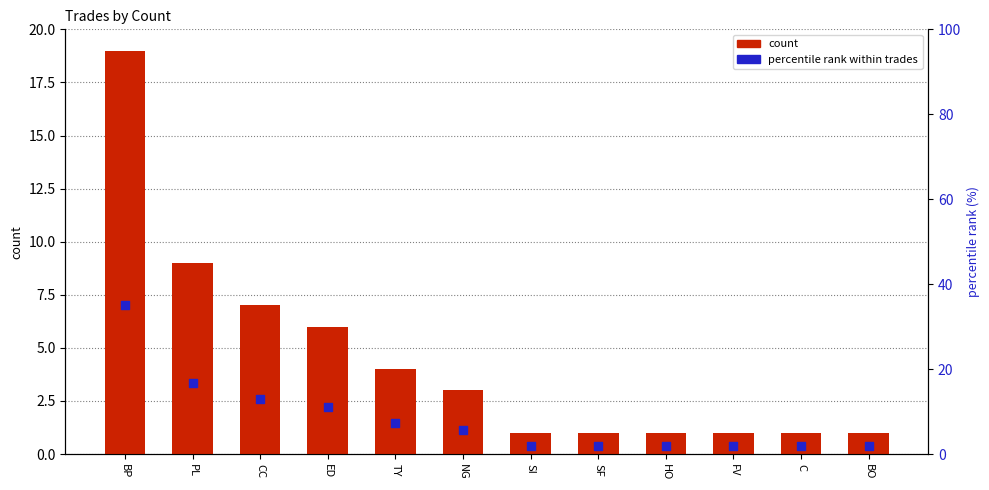

Which series has the largest total across all categories?

percentile rank